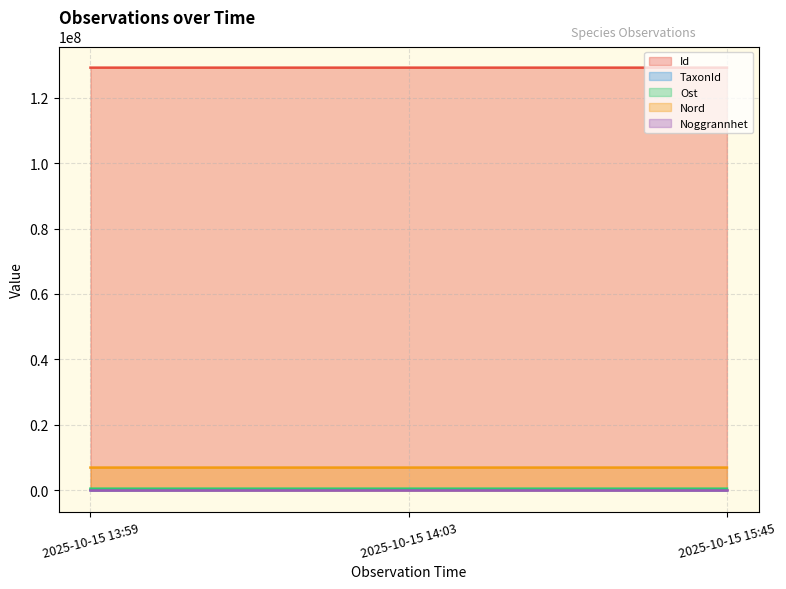

What is the value of the Noggrannhet point at the 2nd from the left?

1